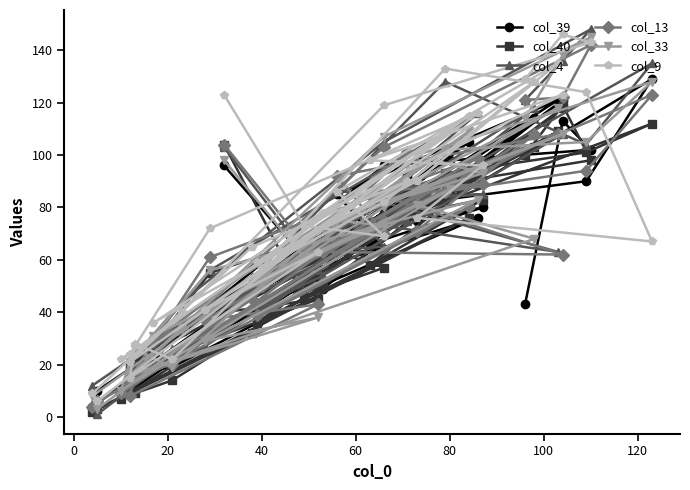

True or false: col_39 and col_33 cross at least once.

True